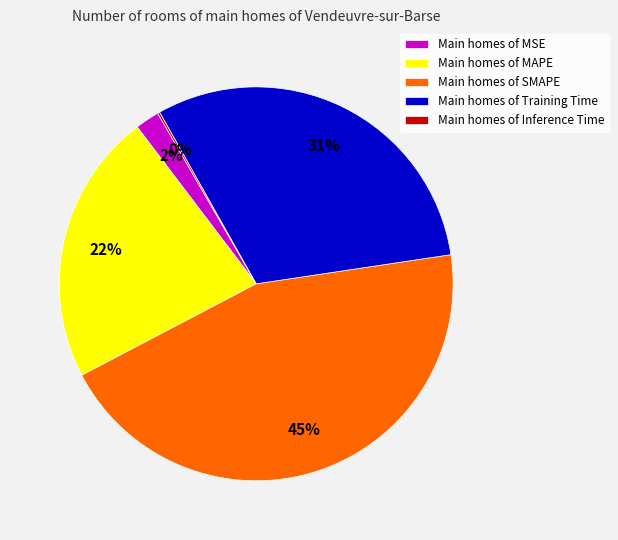

True or false: Main homes of MAPE accounts for 28% of the total.

False